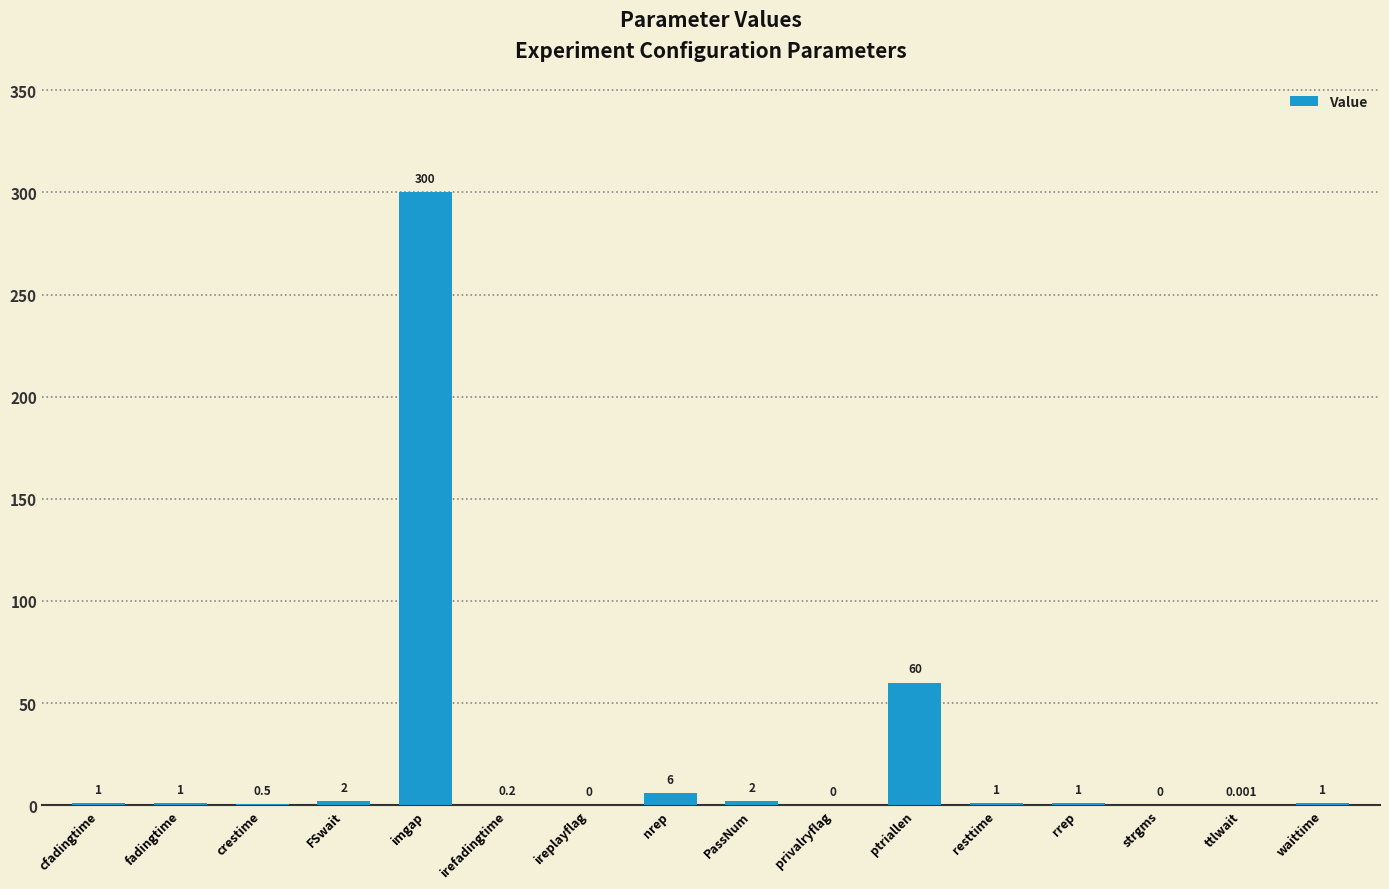

Which category has the highest value across all series?

imgap